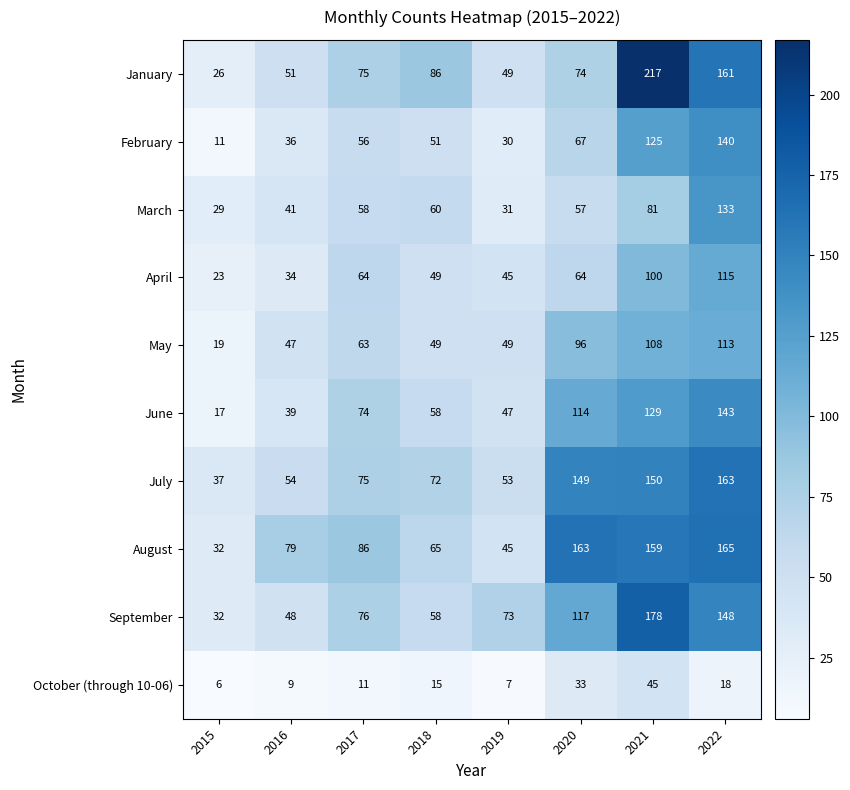

What is the sum of all February values?

516